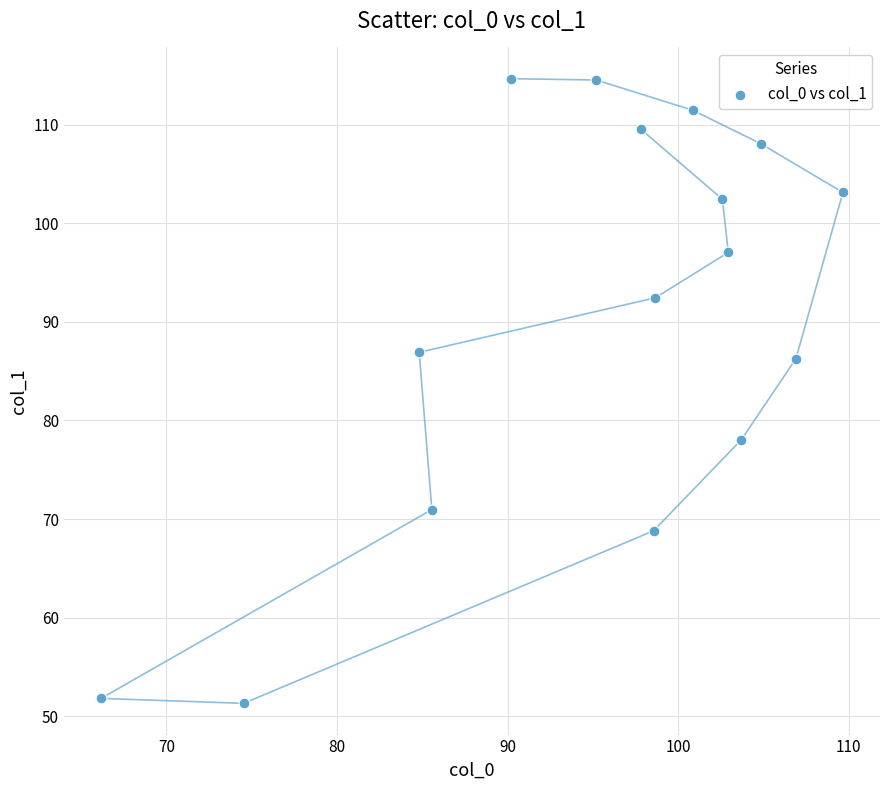

What is the range of X values (max minus min)?

43.5